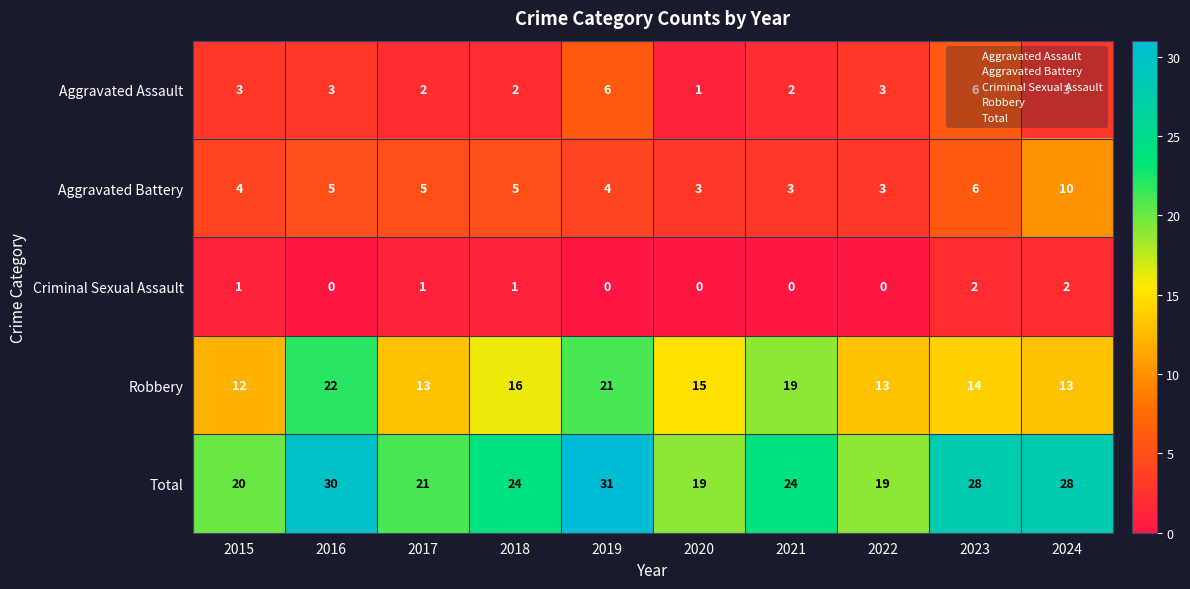

What is the spread (max minus min) of values at 2021?

24